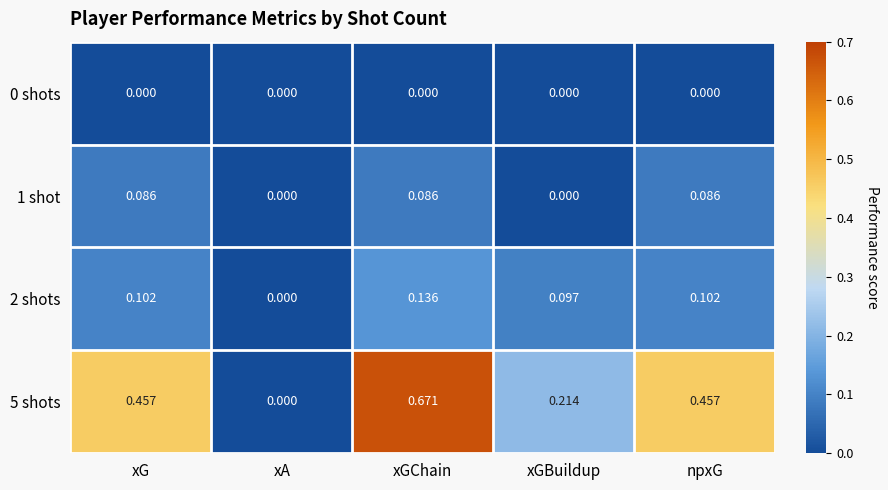

List the series in order of their peak value, highest first.

5 shots, 2 shots, 1 shot, 0 shots